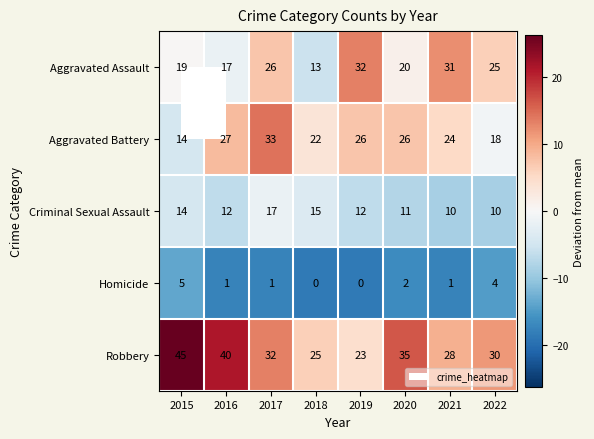

Which series has the largest range (max minus min)?

Robbery